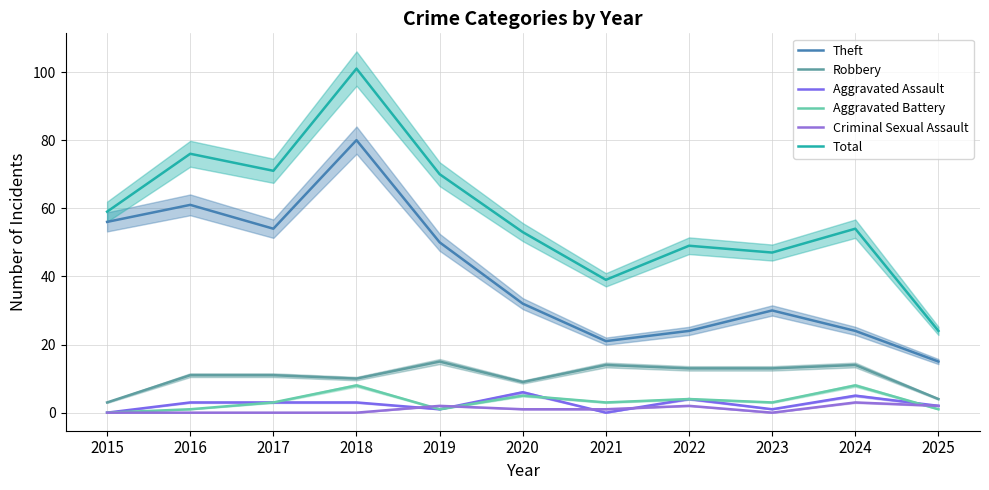

Rank the series at 2017 from lowest to highest value.

Criminal Sexual Assault, Aggravated Assault, Aggravated Battery, Robbery, Theft, Total